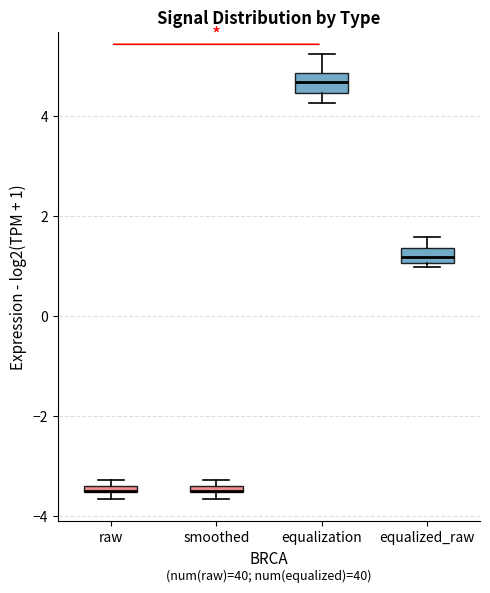

Where does the upper whisker of the box for equalization end on the y-axis? The values are not printed on the chart, so give them approximately, as read against the axis.

5.2